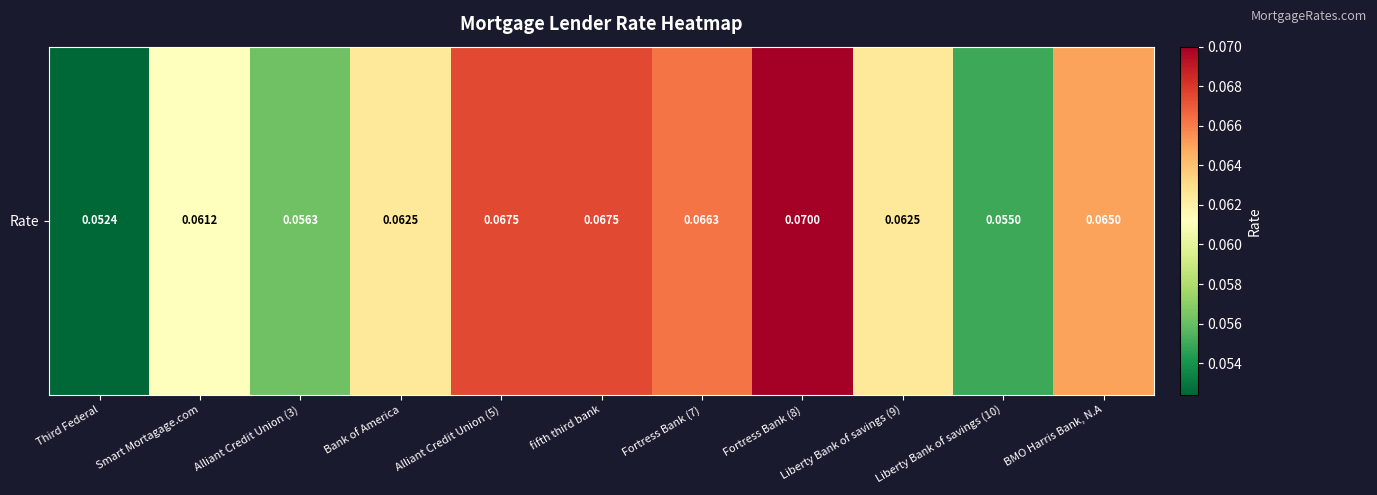

What is the average value?

0.1